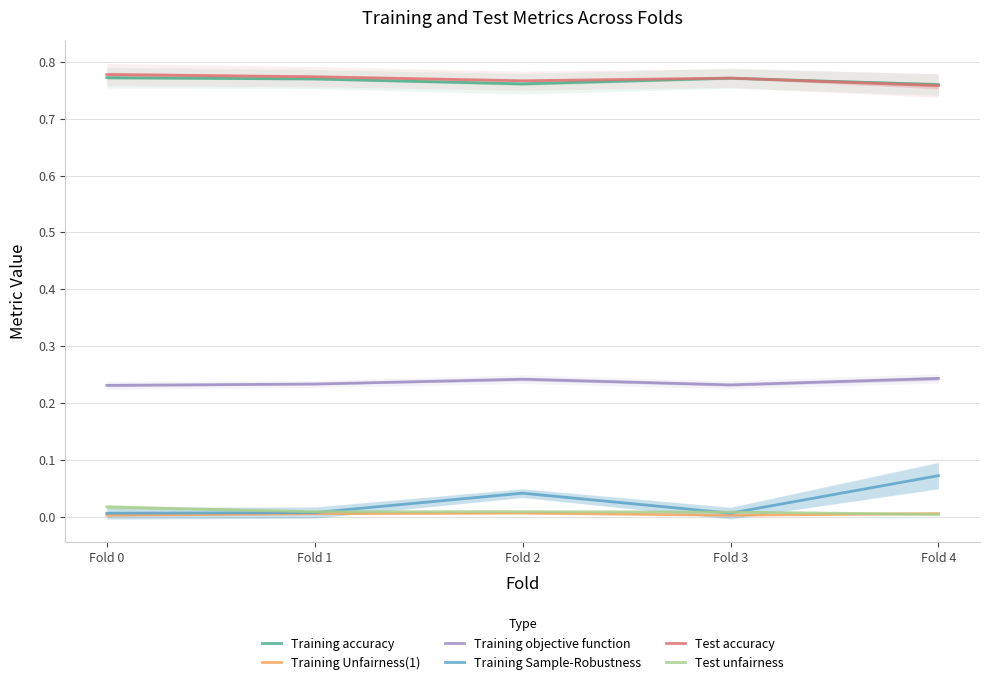

How many Training objective function values are between 0 and 1?

5